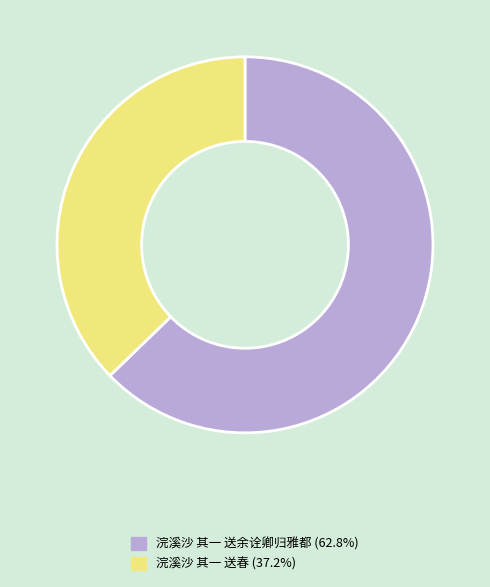

Does 浣溪沙 其一 送春 represent more than half of the total?

No